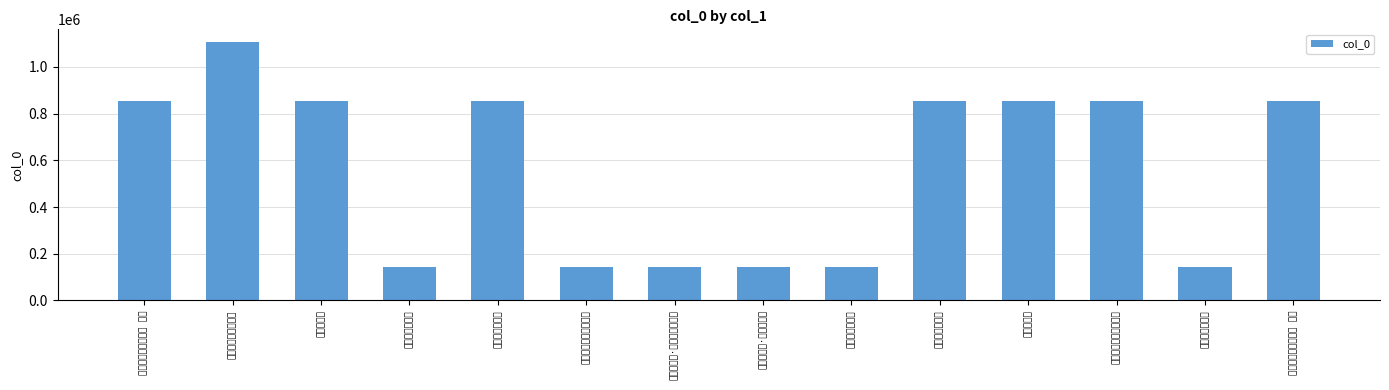

Where does the data first go above 855829?

送浮屠宗立东游二首